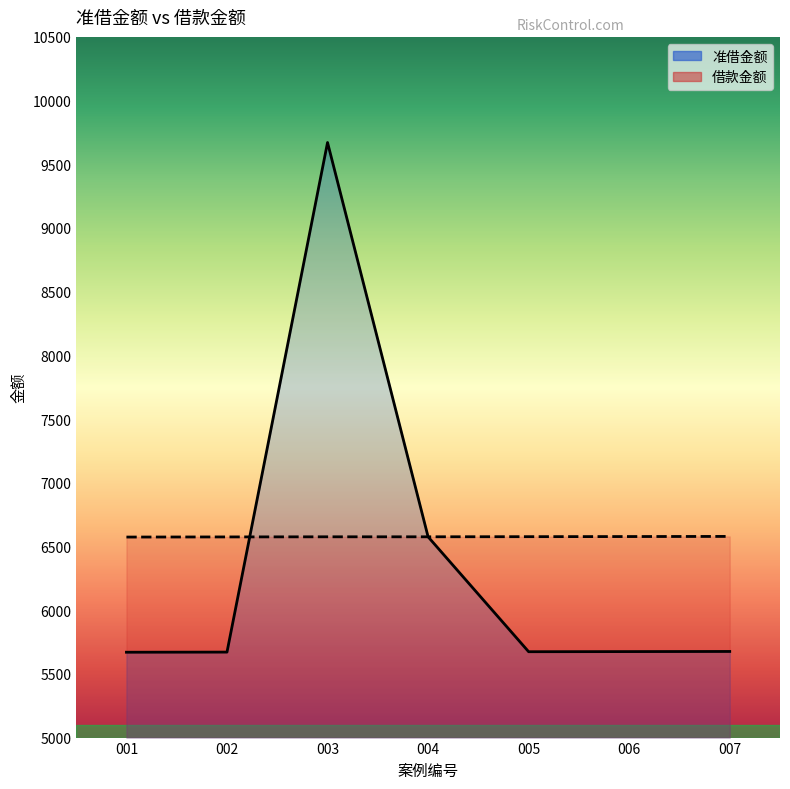

Where do 准借金额 and 借款金额 first cross each other?

002 and 003